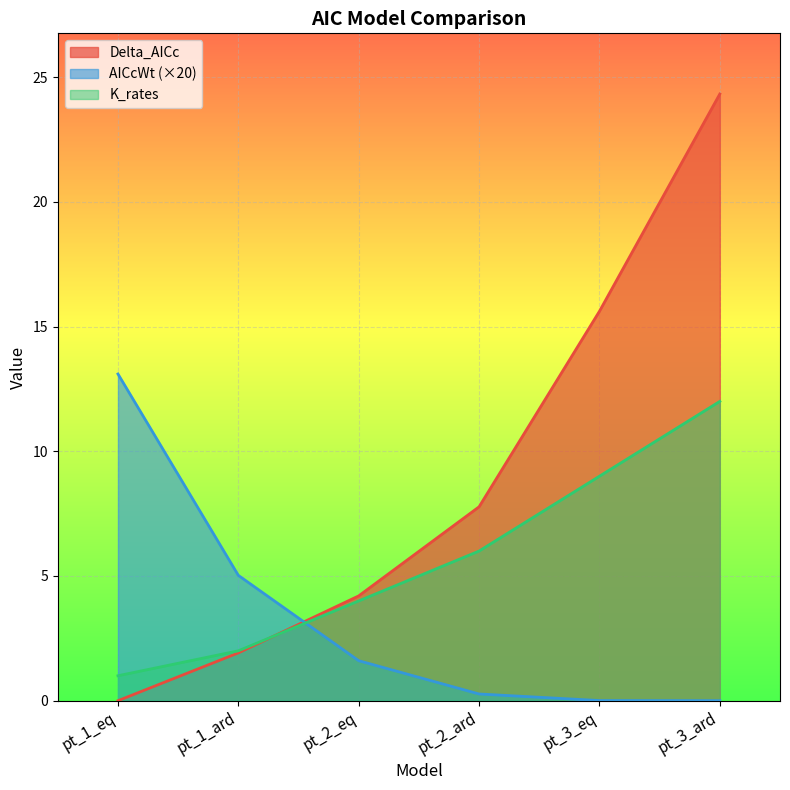

Rank the categories by Delta_AICc value from highest to lowest.

pt_3_ard, pt_3_eq, pt_2_ard, pt_2_eq, pt_1_ard, pt_1_eq